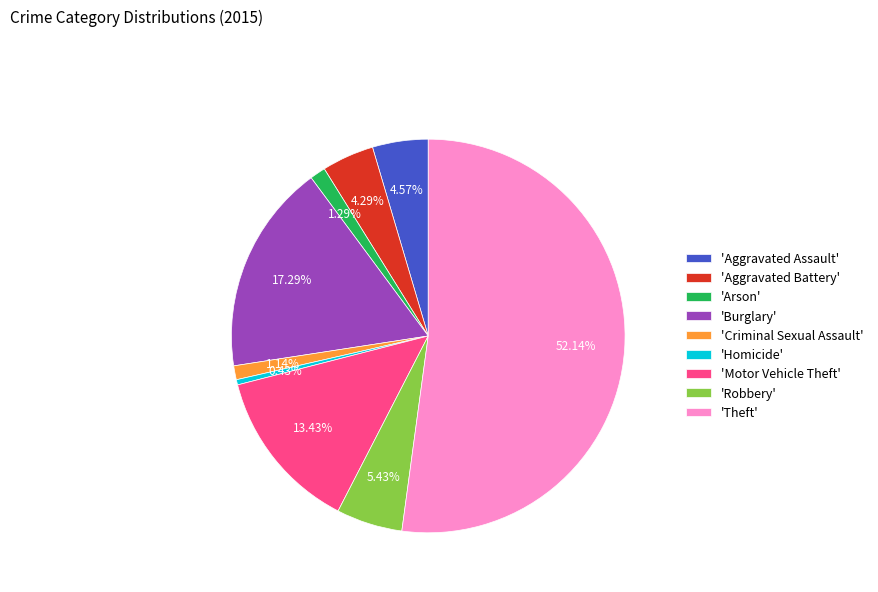

Combined, do 'Motor Vehicle Theft' and 'Aggravated Battery' account for over 50%?

No